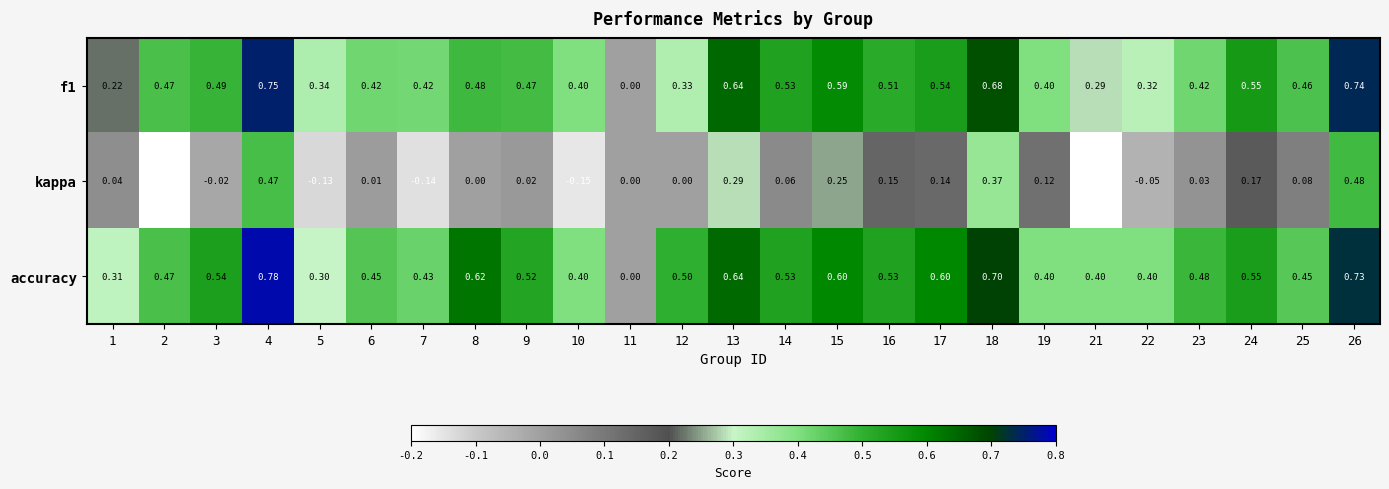

Is the value of f1 at 17 greater than the value of kappa at 5?

Yes